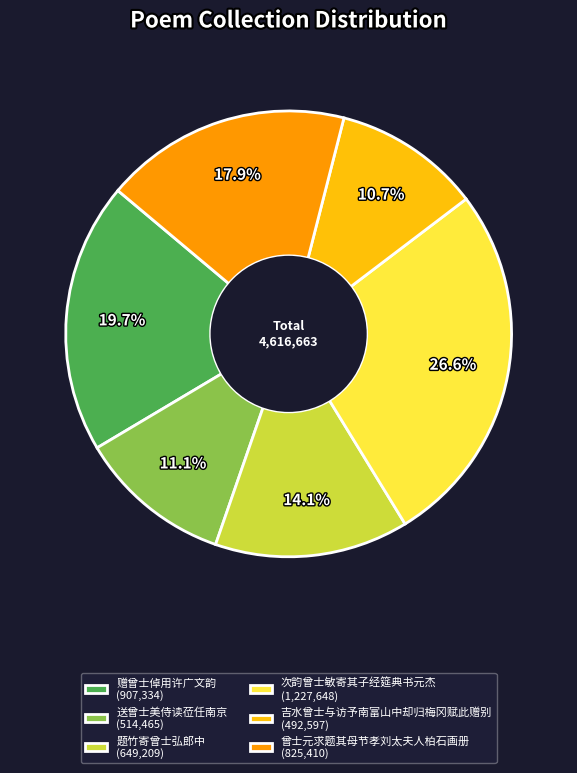

The 赠曾士倬用许广文韵 slice represents 20% of the pie. True or false?

True